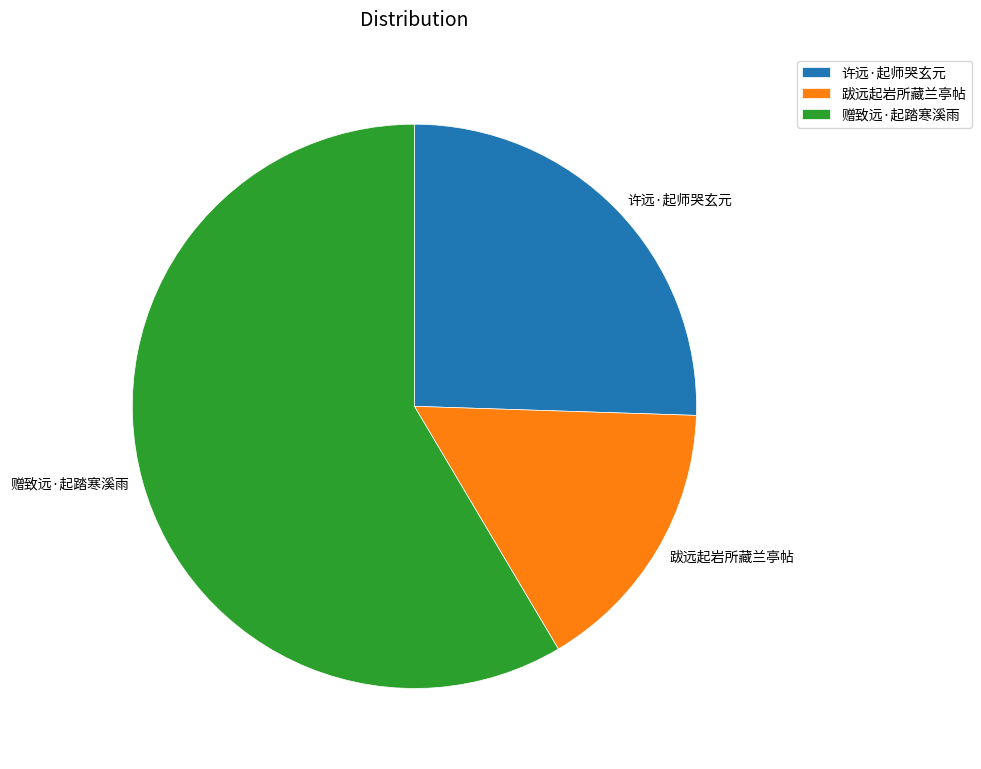

Is the sum of 赠致远·起踏寒溪雨 and 许远·起师哭玄元 greater than half?

Yes